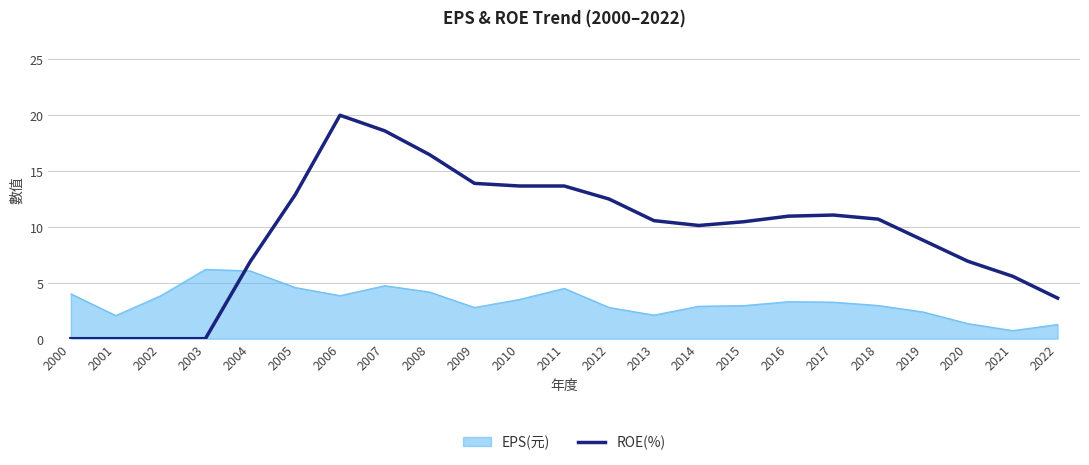

True or false: ROE(%) has a value of 32.7 at 2006.

False